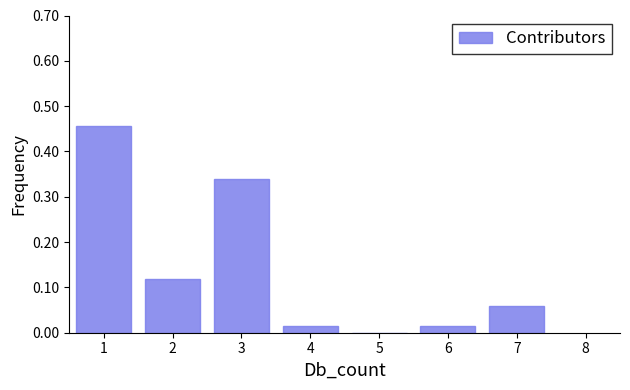

What is the height of the bar covering 2.5 to 3.5 on the x-axis? The values are not printed on the chart, so give them approximately, as read against the axis.

0.34